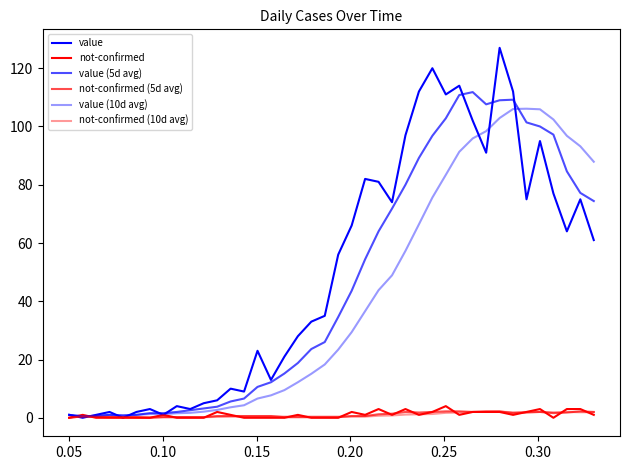

Does the chart have visible grid lines?

No